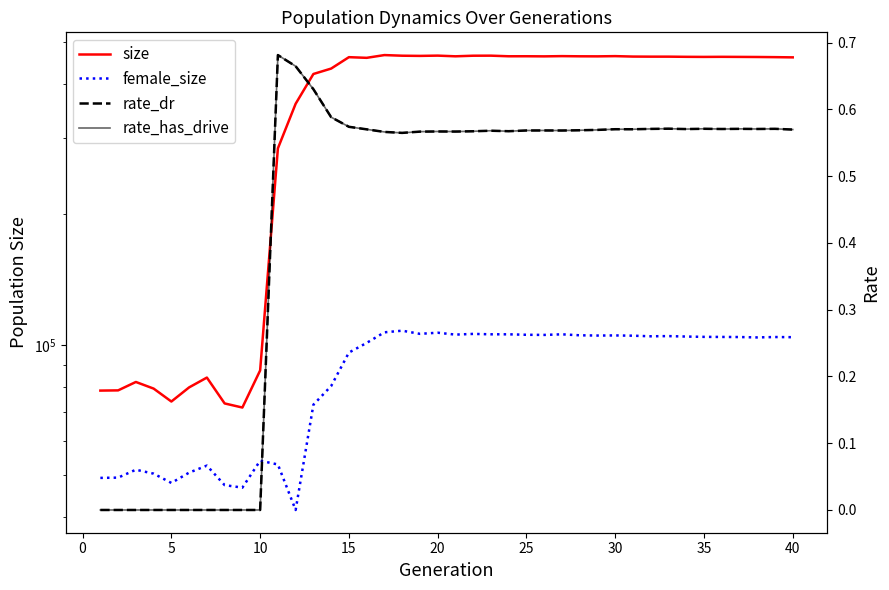

Does the chart have visible grid lines?

No